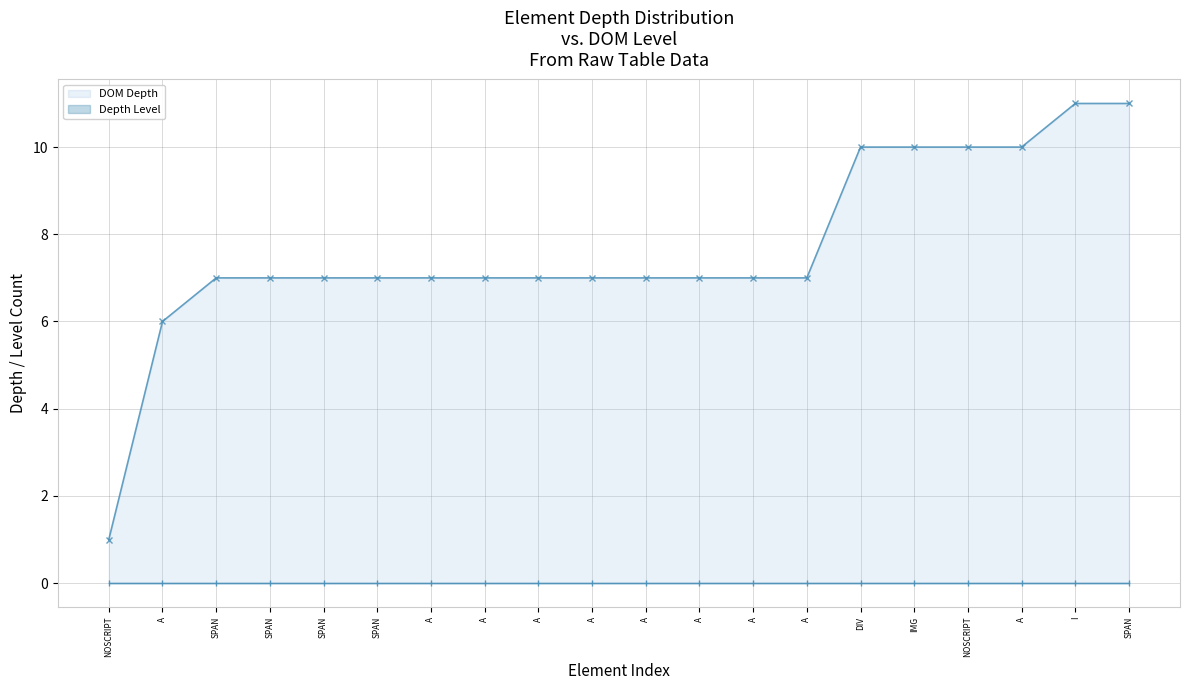

Which category has the highest value across all series?

I